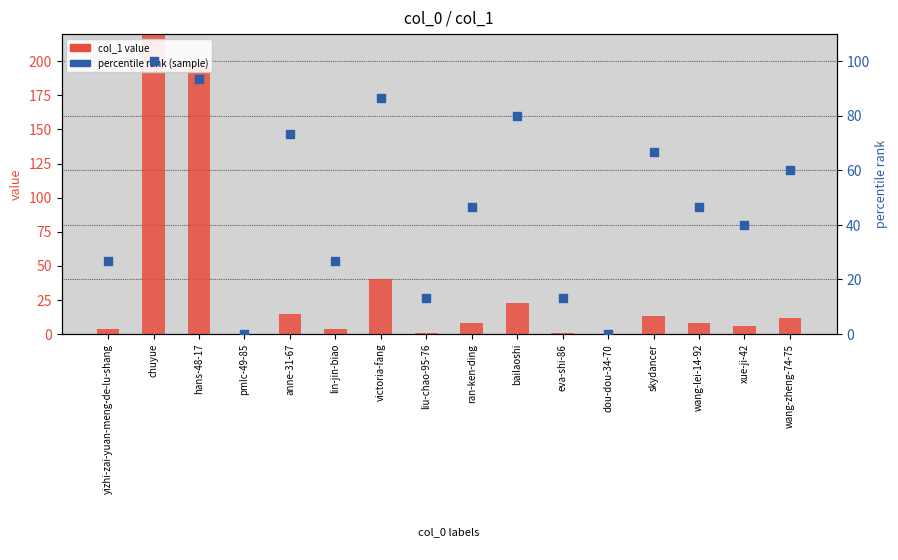

Which series reaches the maximum Y coordinate?

col_1 value